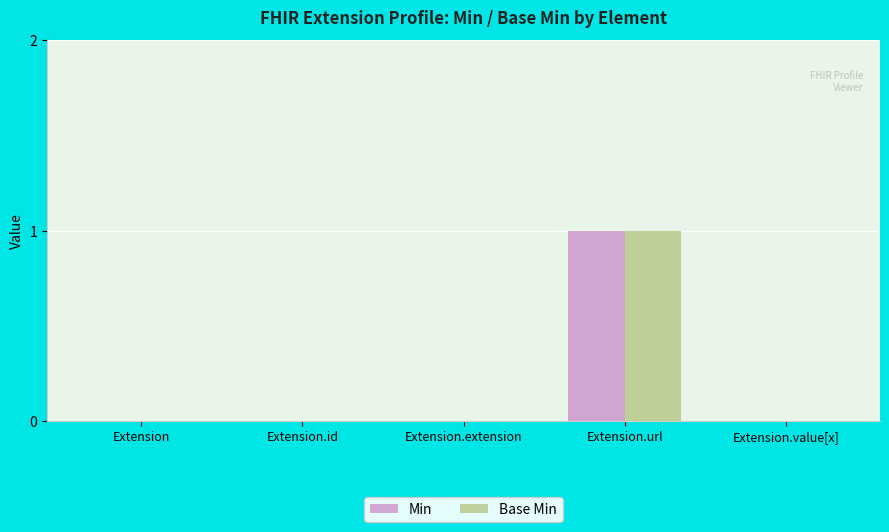

The Min series shows 0 at Extension.id. True or false?

True